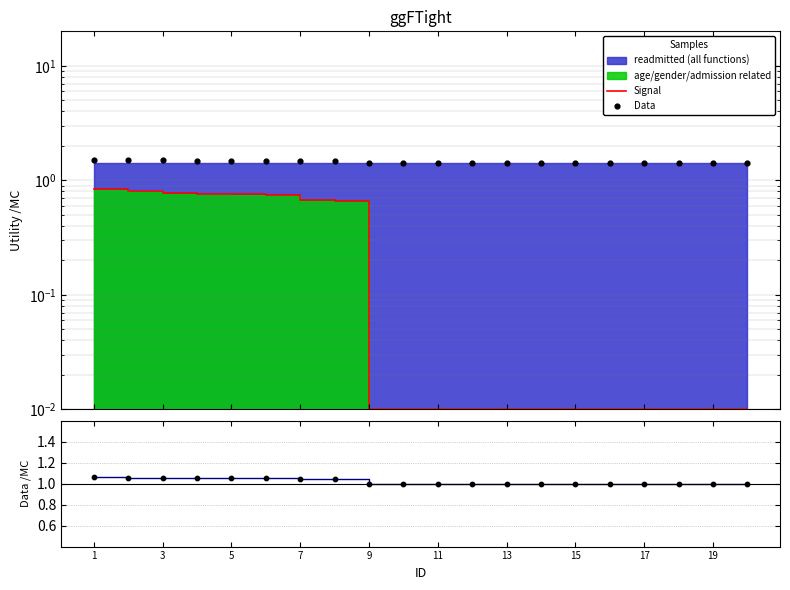

At which category is the sum across all series the highest?

1